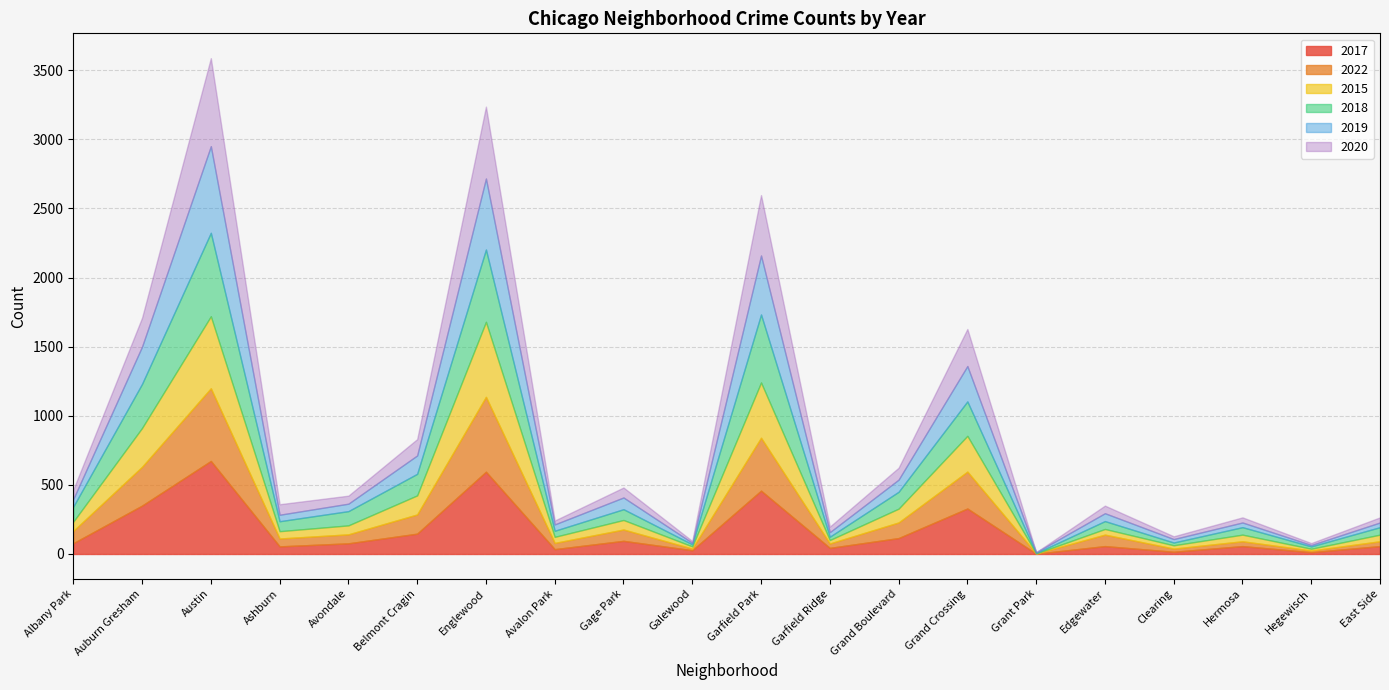

How many data points in 2018 are above 78?

9